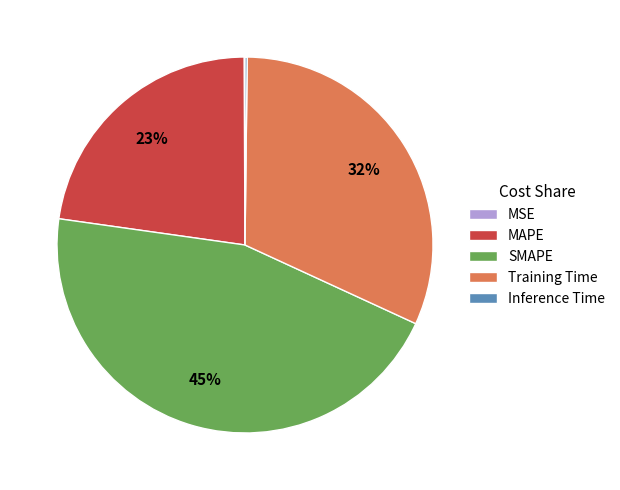

Is there any slice that represents more than half of the pie?

No